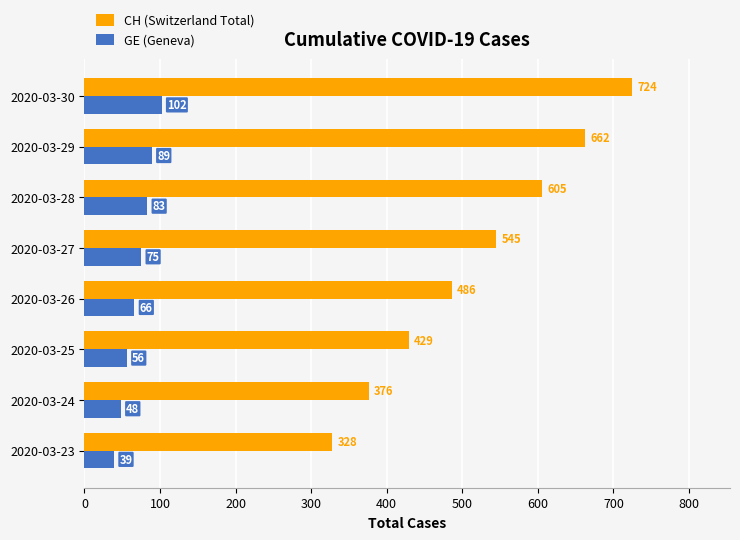

What is the minimum value for CH (Switzerland Total)?

328